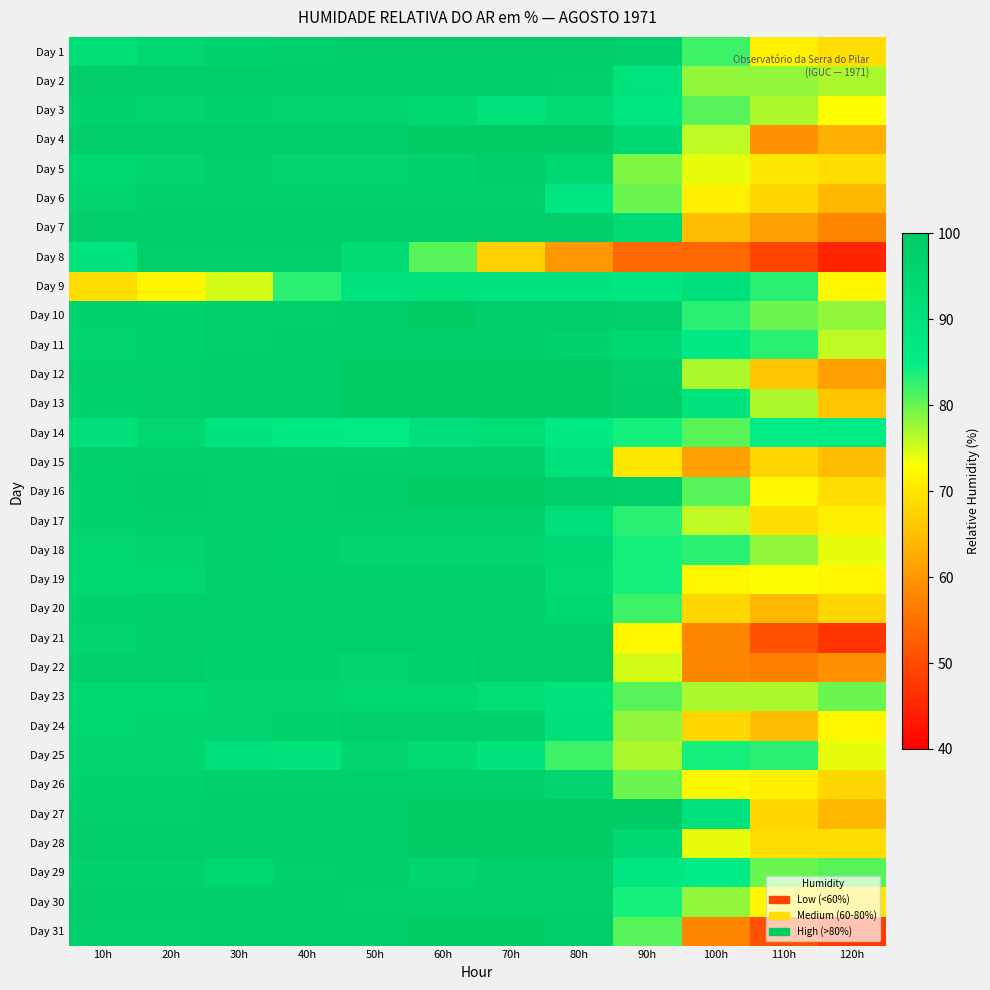

Rank the series at 110h from highest to lowest value.

Day 14, Day 9, Day 11, Day 25, Day 10, Day 29, Day 2, Day 18, Day 3, Day 13, Day 23, Day 19, Day 16, Day 30, Day 1, Day 26, Day 5, Day 17, Day 28, Day 6, Day 15, Day 27, Day 12, Day 24, Day 20, Day 7, Day 4, Day 22, Day 21, Day 31, Day 8